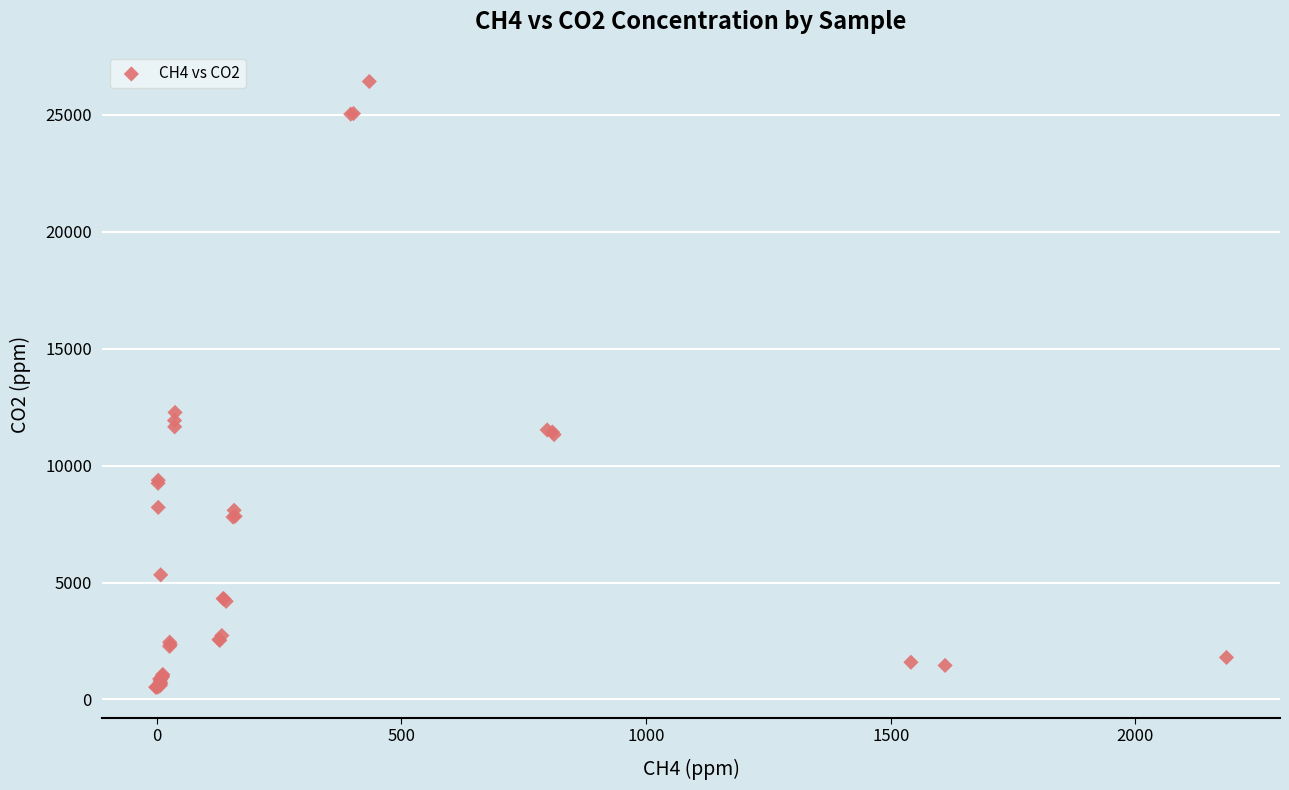

What Y value in the scatter plot is closest to 13474?

12274.9